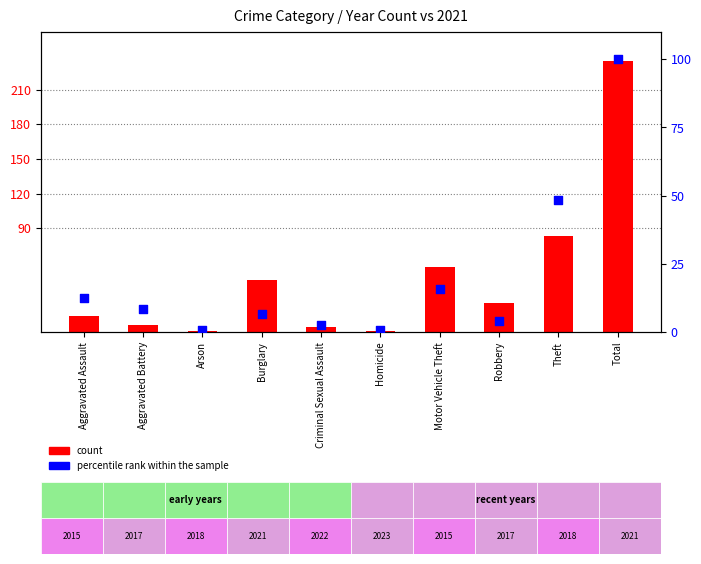

What are all the series names shown in the legend?

count, percentile rank within the sample